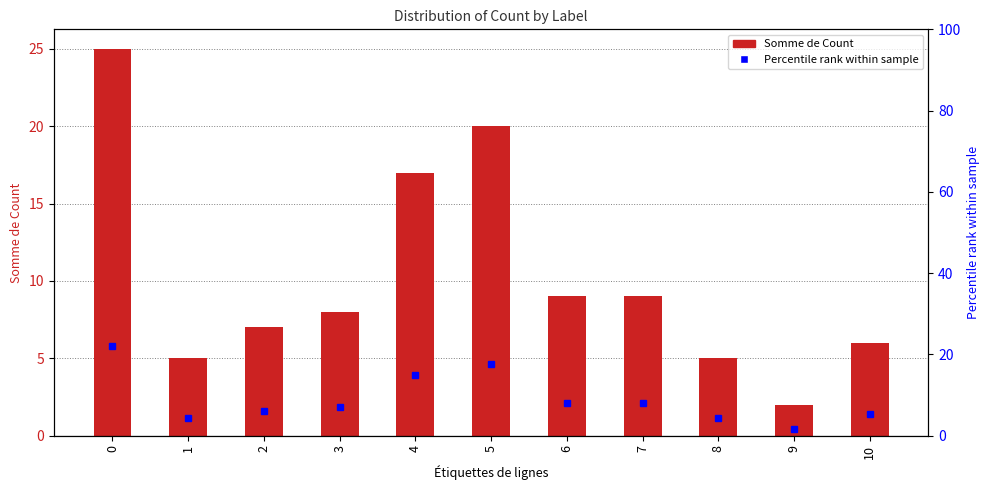

What is the average value of the Percentile rank within sample series?

9.1